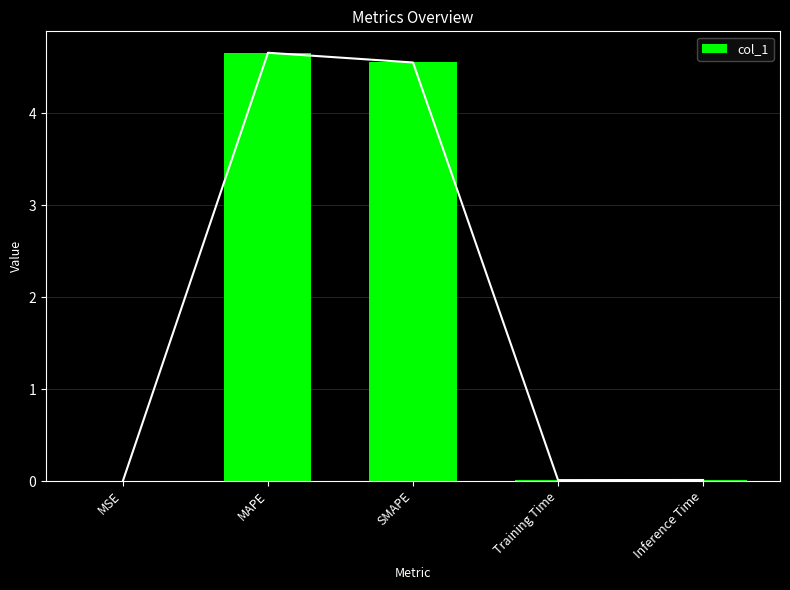

What is the sum of the values at Training Time and MAPE?

4.7